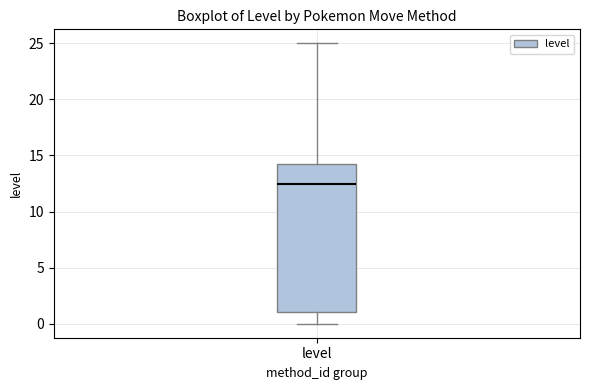

Read this box plot against the y-axis: the position of the median line, the range covered by the box, and the ends of both whiskers. The values are not printed on the chart, so give them approximately, as read against the axis.

median 12.5, box 1.0 to 14.5, whiskers 0.0 to 25.0